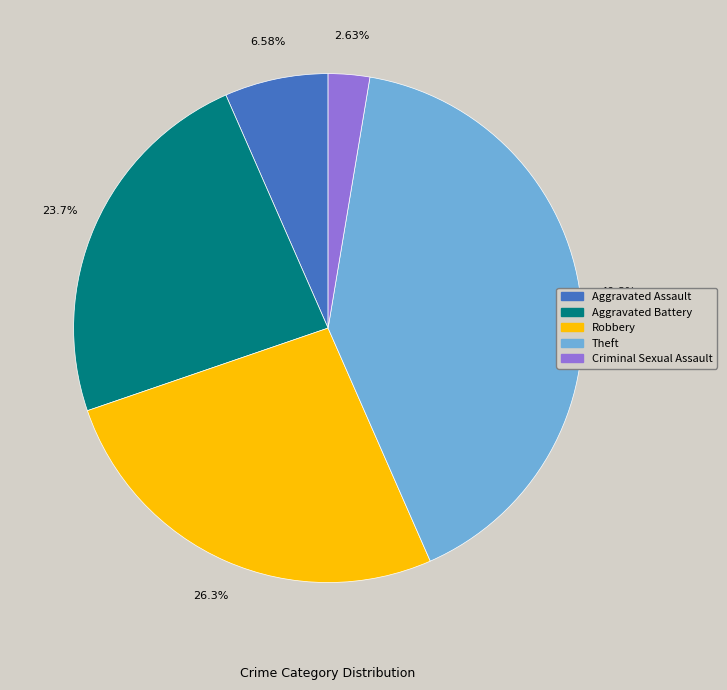

True or false: Aggravated Assault accounts for 1% of the total.

False